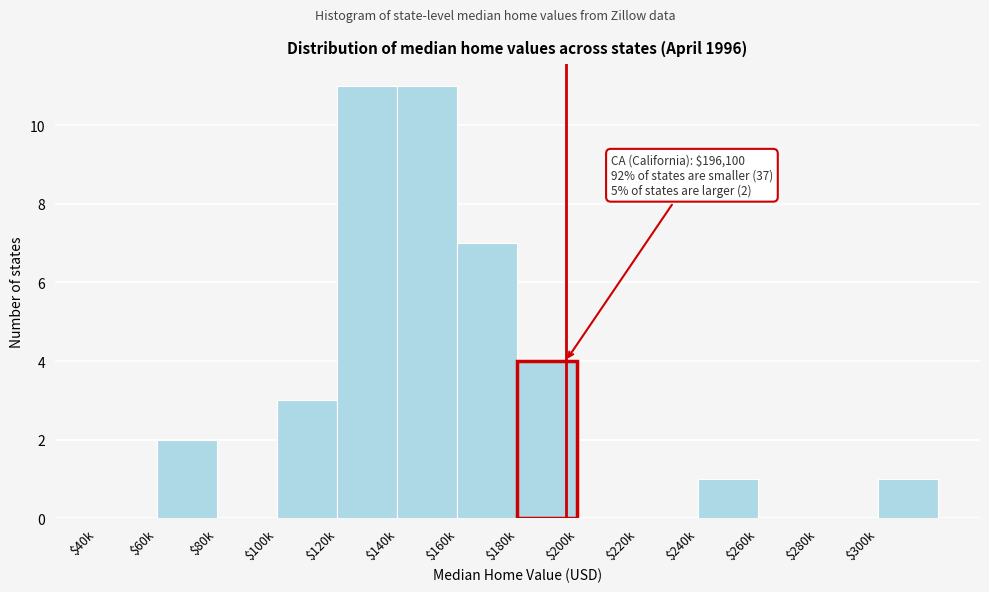

What is the sum of all values?

40